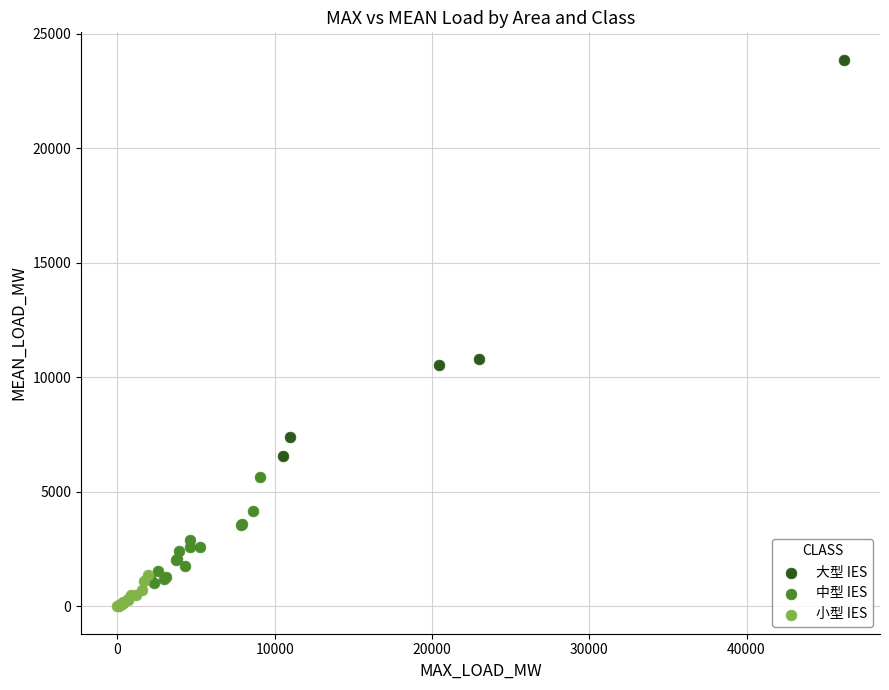

Which series contains the highest Y value?

大型 IES